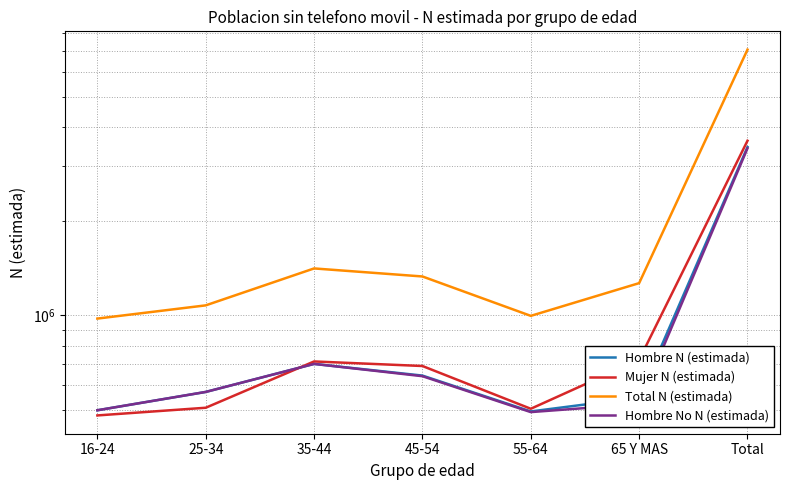

At which category does Mujer N (estimada) reach its first local valley?

55-64